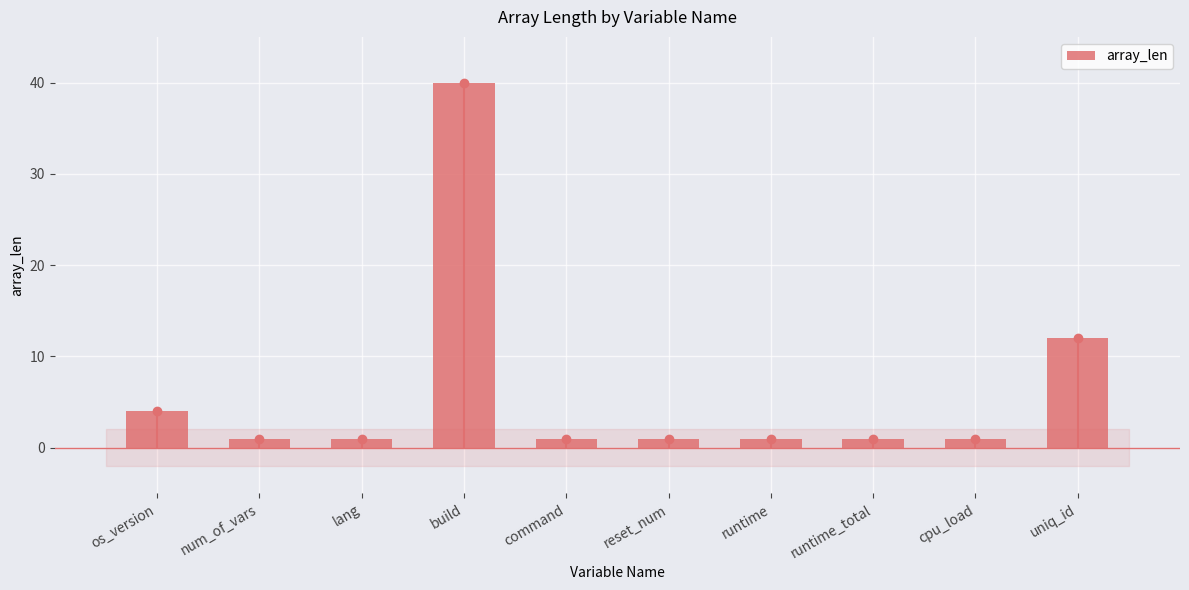

Which label corresponds to the smallest value in the chart?

num_of_vars